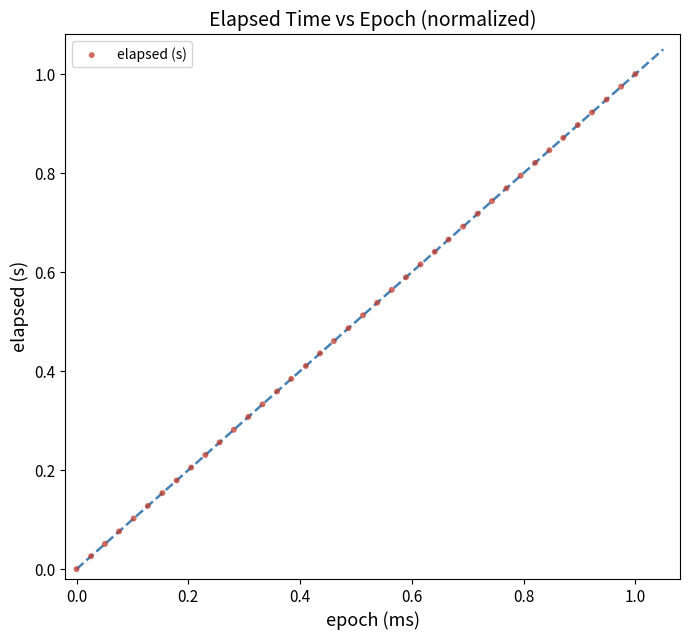

How many data points are displayed?

40